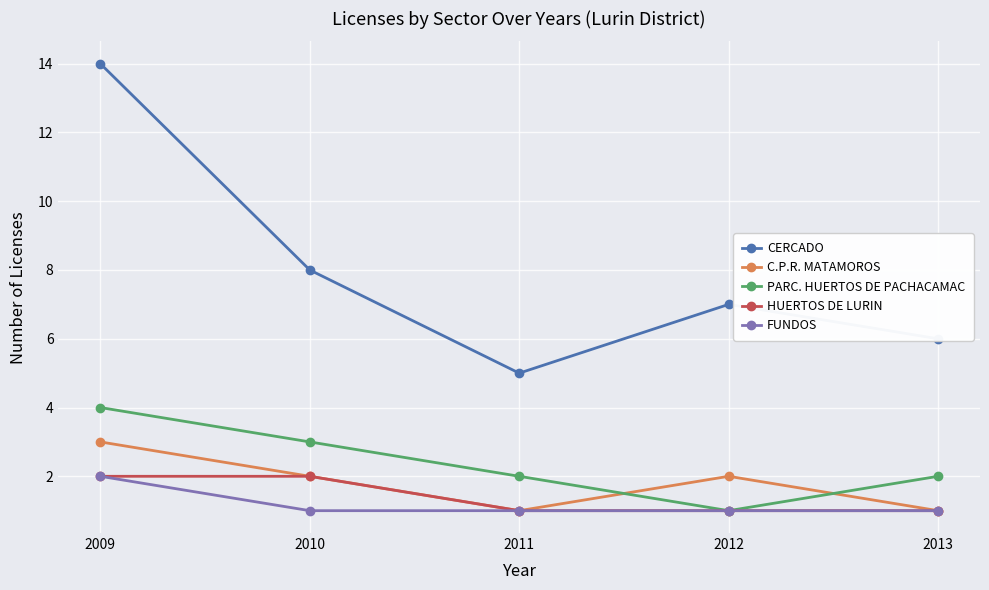

True or false: C.P.R. MATAMOROS and CERCADO cross at least once.

False